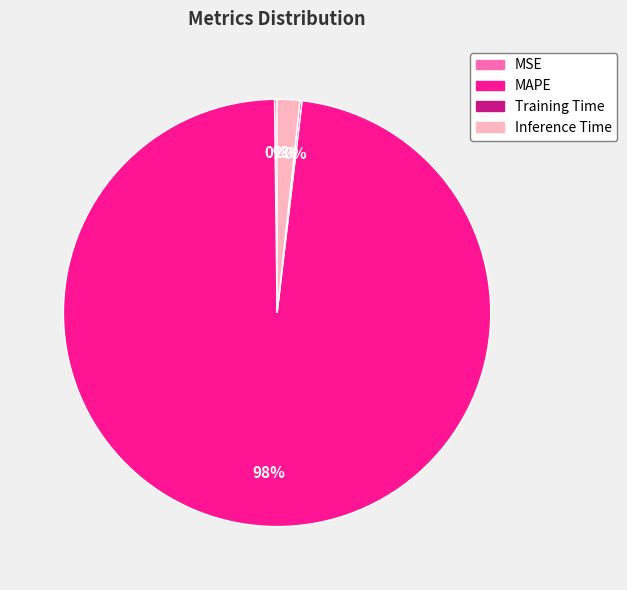

To the nearest percent, what is the difference between the MAPE and Inference Time slice percentages?

96%